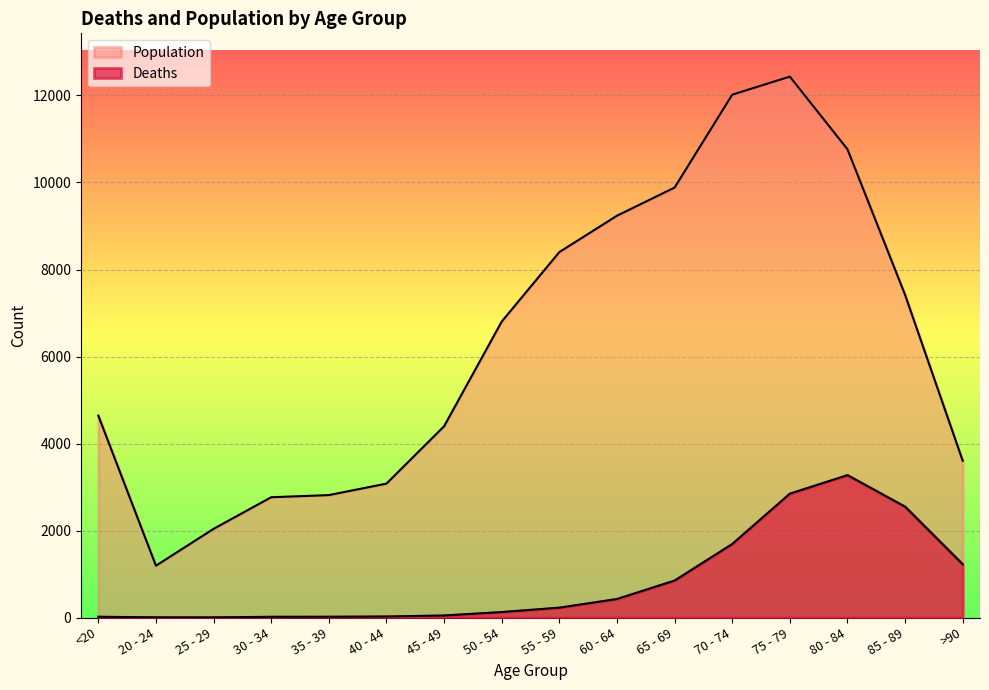

True or false: Population and Deaths intersect in this chart.

False